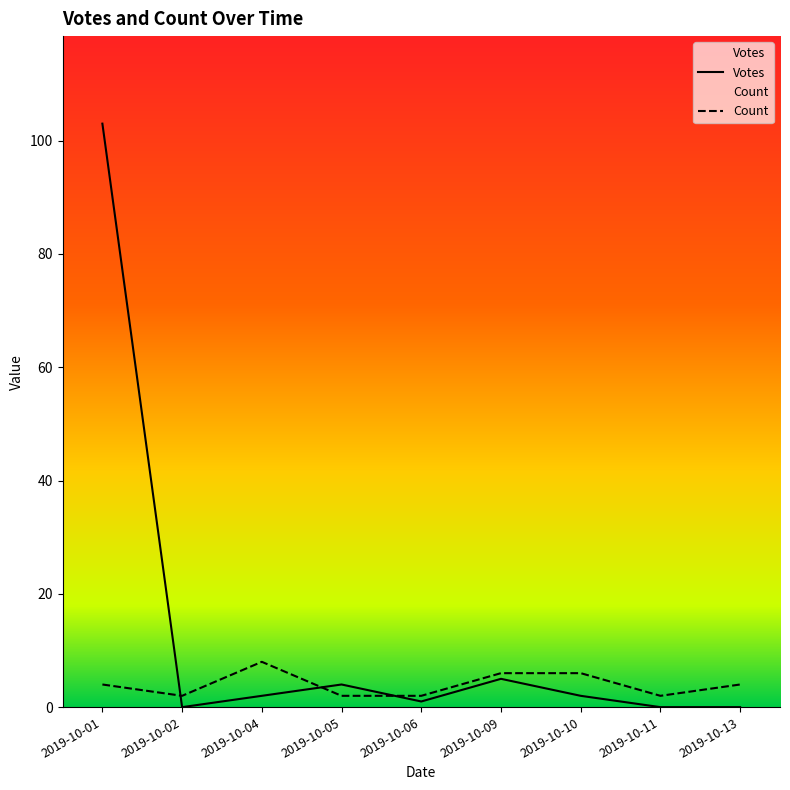

What is the difference between the maximum and second lowest values in the Votes series?

103